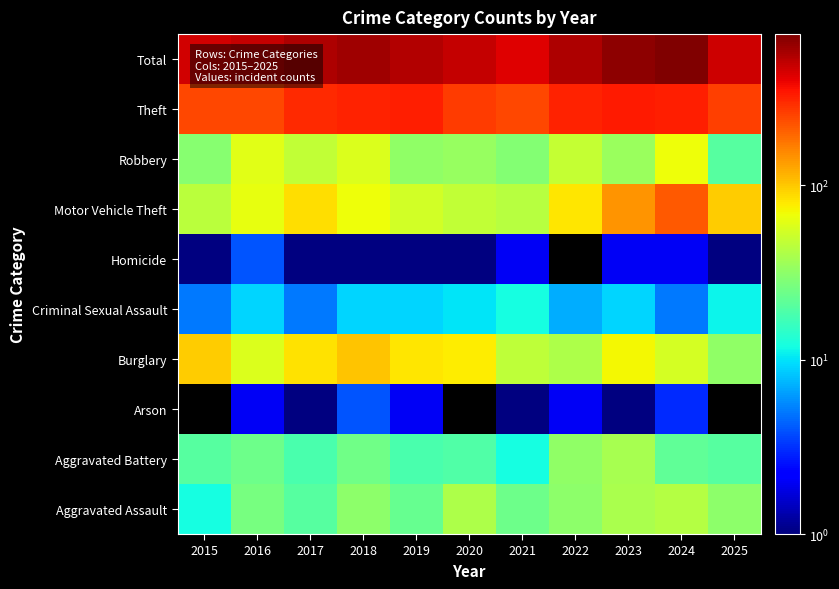

At which category is the sum across all series the highest?

2024